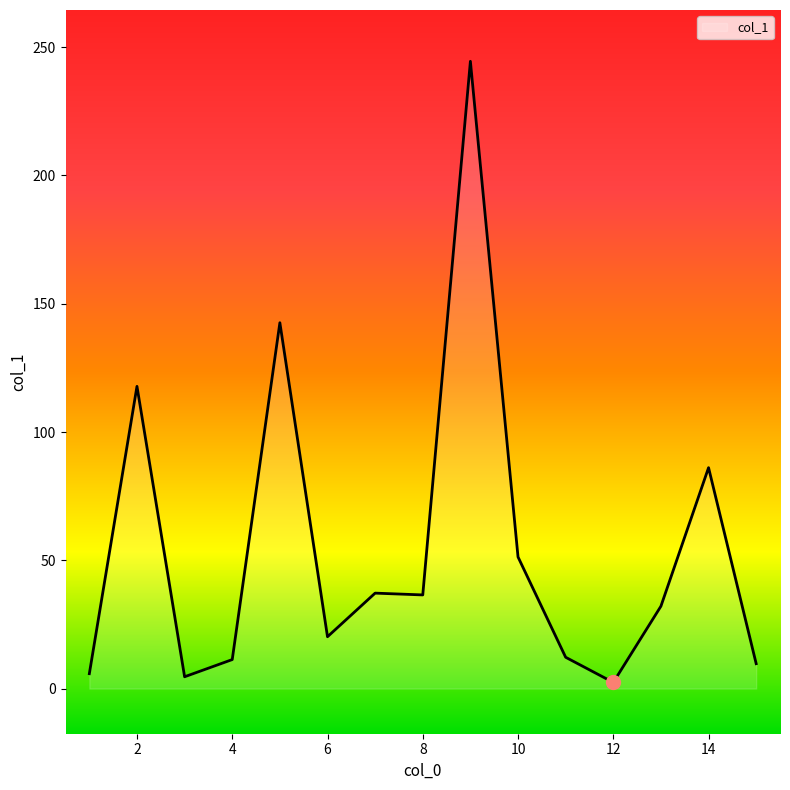

True or false: the data shows 32.1 at 6.

False